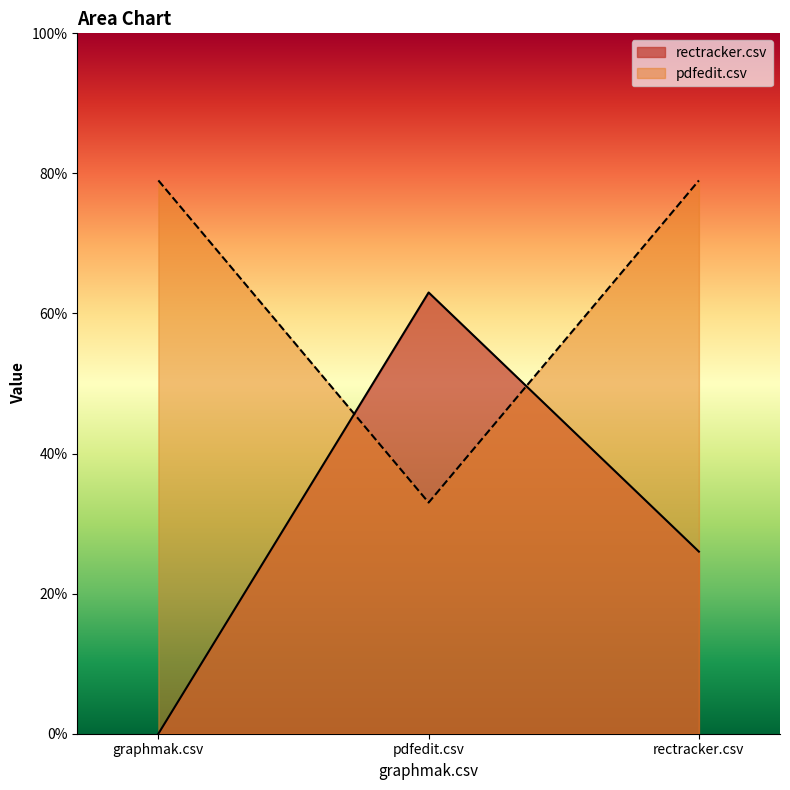

Count the number of categories in the chart.

3